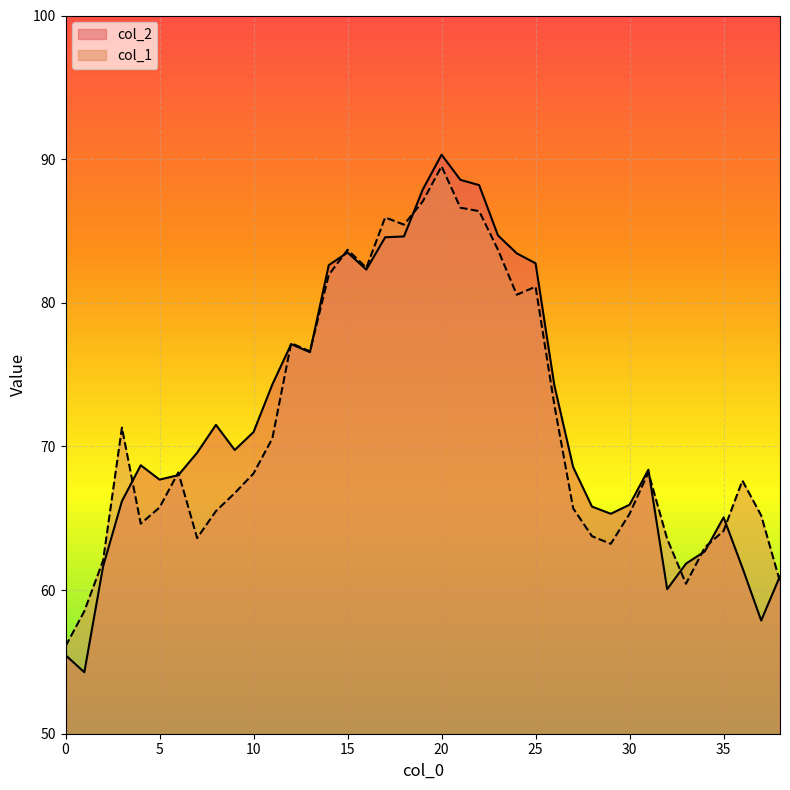

Where is the first local maximum for col_2?

4